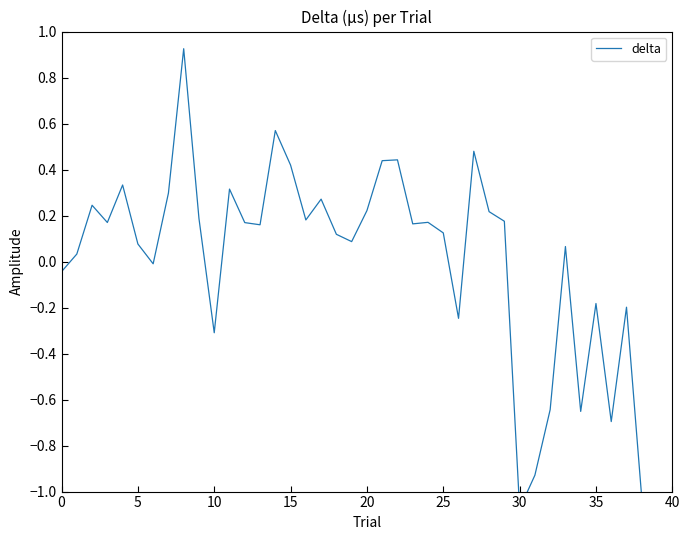

How many categories are shown in the chart?

40